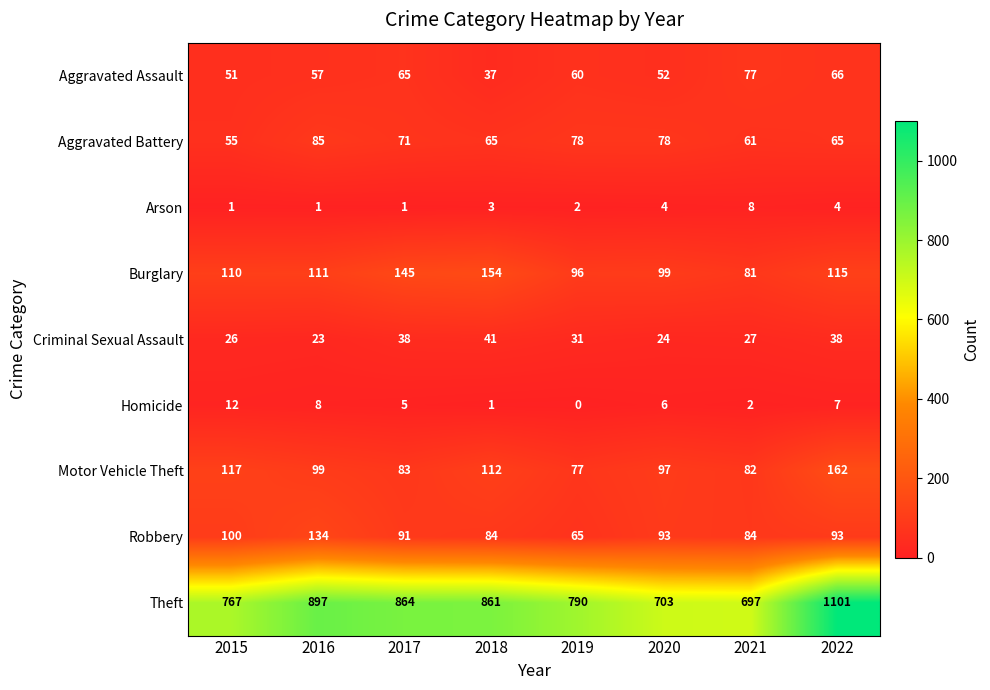

How many Robbery values are between 84 and 100?

6